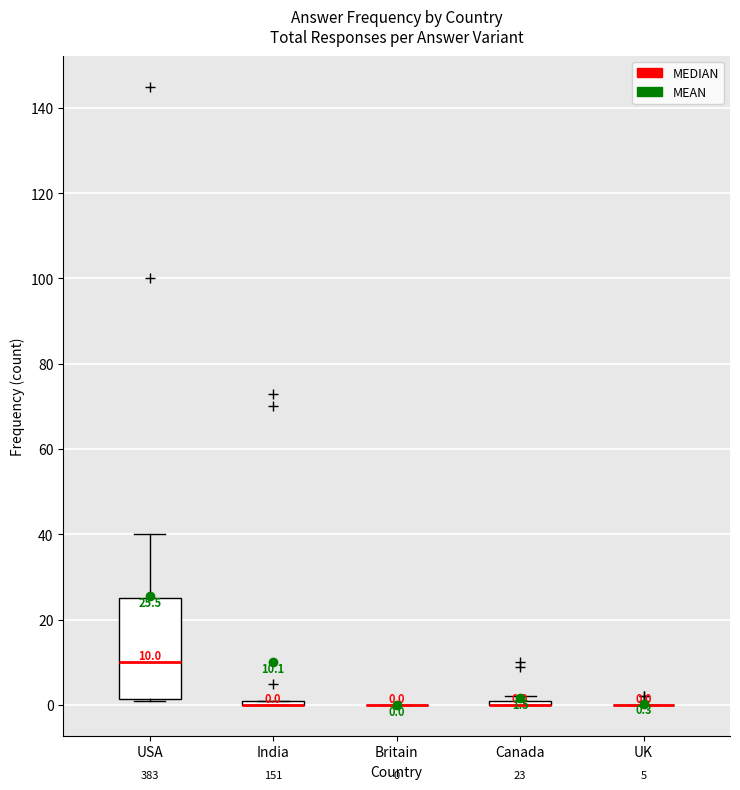

Which box is the tallest, from its lower edge to its upper edge?

USA